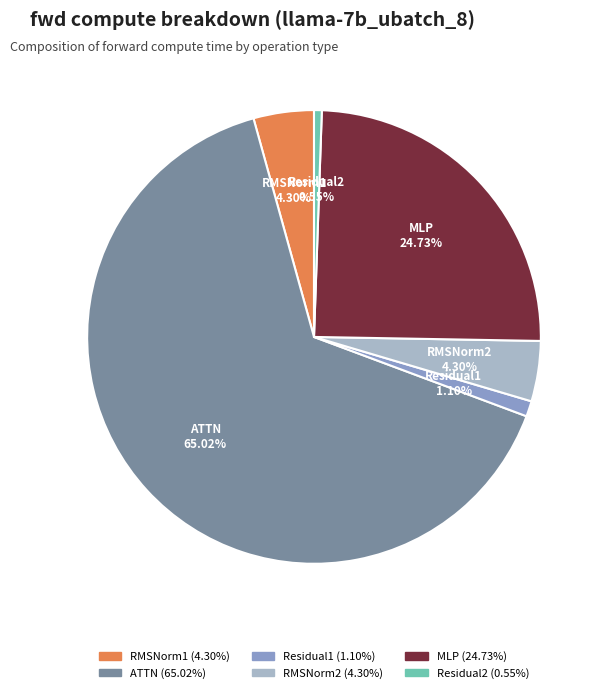

Which has a higher value, MLP or Residual2?

MLP